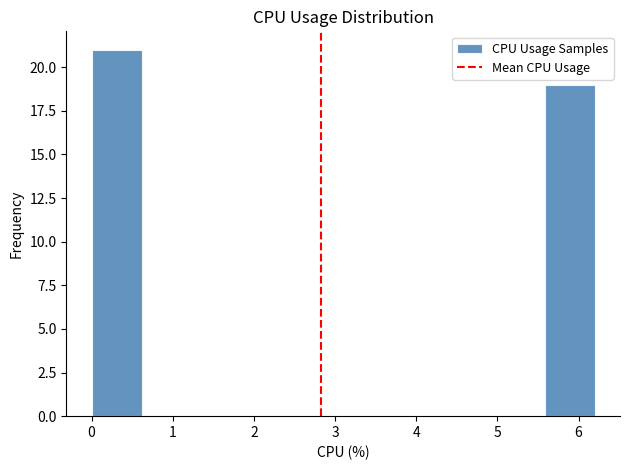

Reading left to right, list every bar in this chart as the range it spans on the x-axis followed by its height. Neither the bar edges nor the heights are printed on the chart, so give them approximately, as read against the axes.

0.00 to 0.62: 21
0.62 to 1.24: 0
1.24 to 1.86: 0
1.86 to 2.48: 0
2.48 to 3.10: 0
3.10 to 3.72: 0
3.72 to 4.34: 0
4.34 to 4.96: 0
4.96 to 5.58: 0
5.58 to 6.20: 19